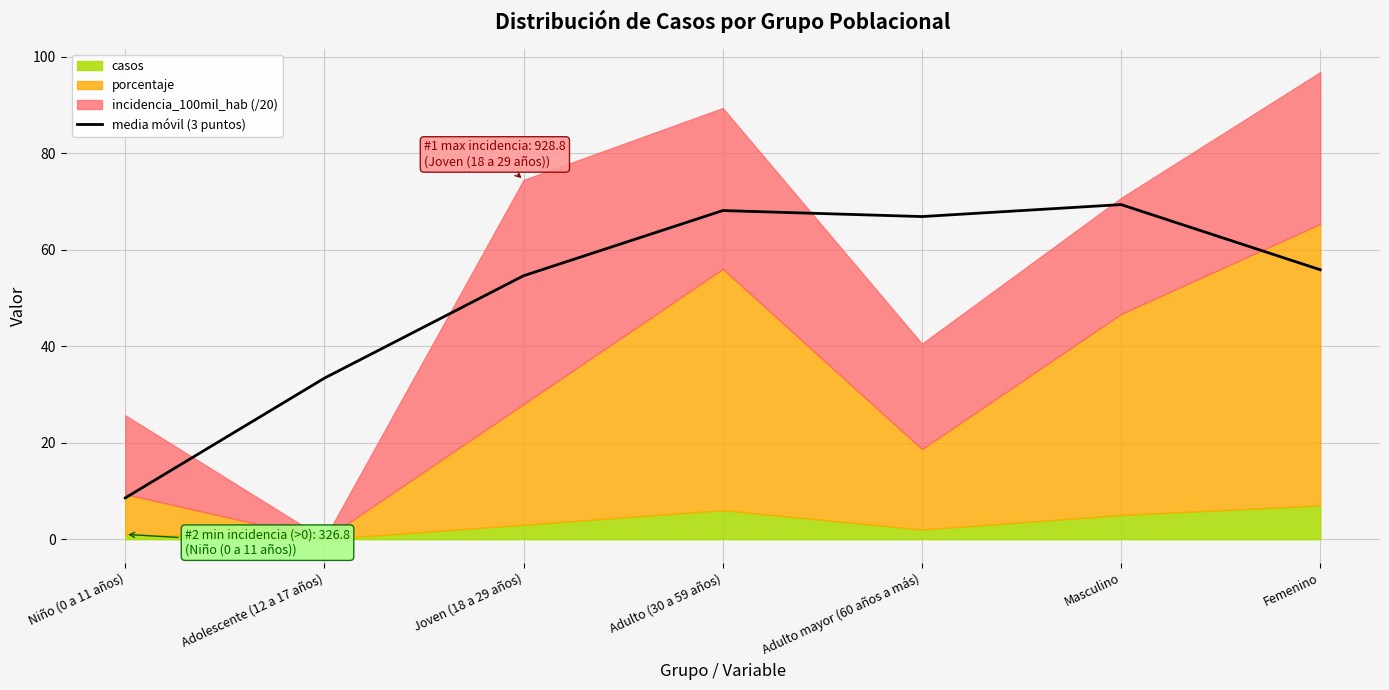

Is it true that the value at Adulto (30 a 59 años) is 68.1?

True